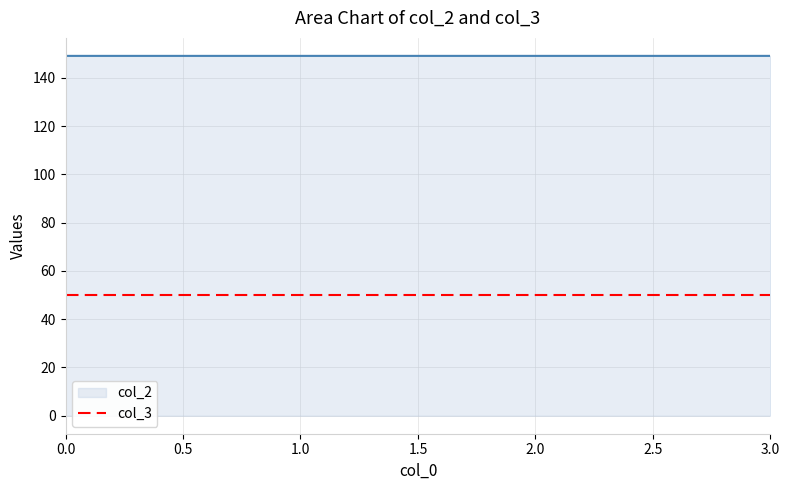

True or false: col_3 has a value of 72.1 at 0.0.

False